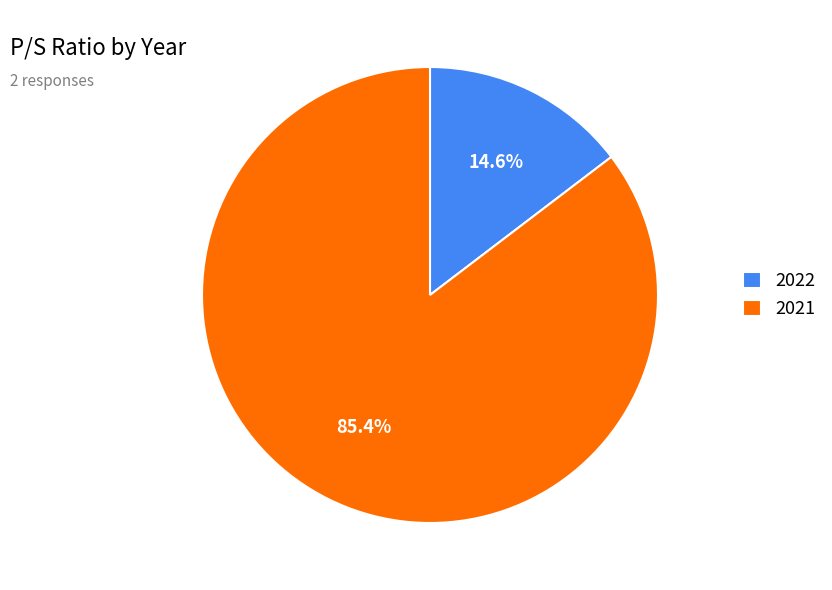

What is the smallest slice in the pie chart?

2022